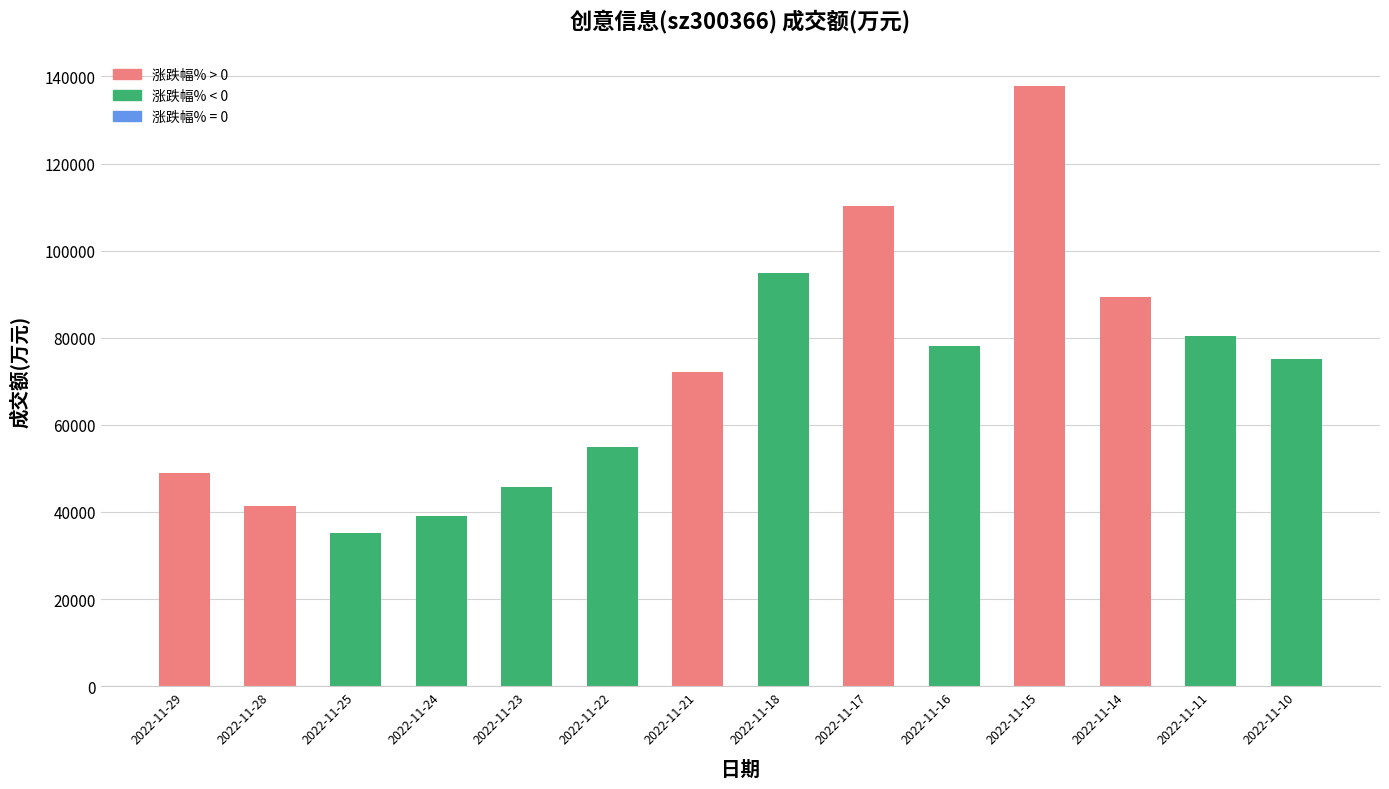

At which category does the chart reach its minimum across all series?

2022-11-25